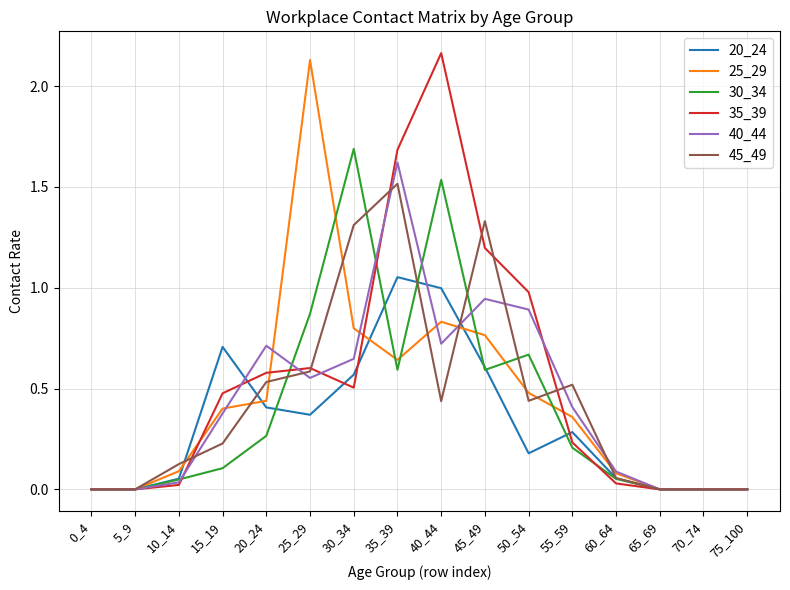

Is it true that 25_29 equals 0.6 at 15_19?

False